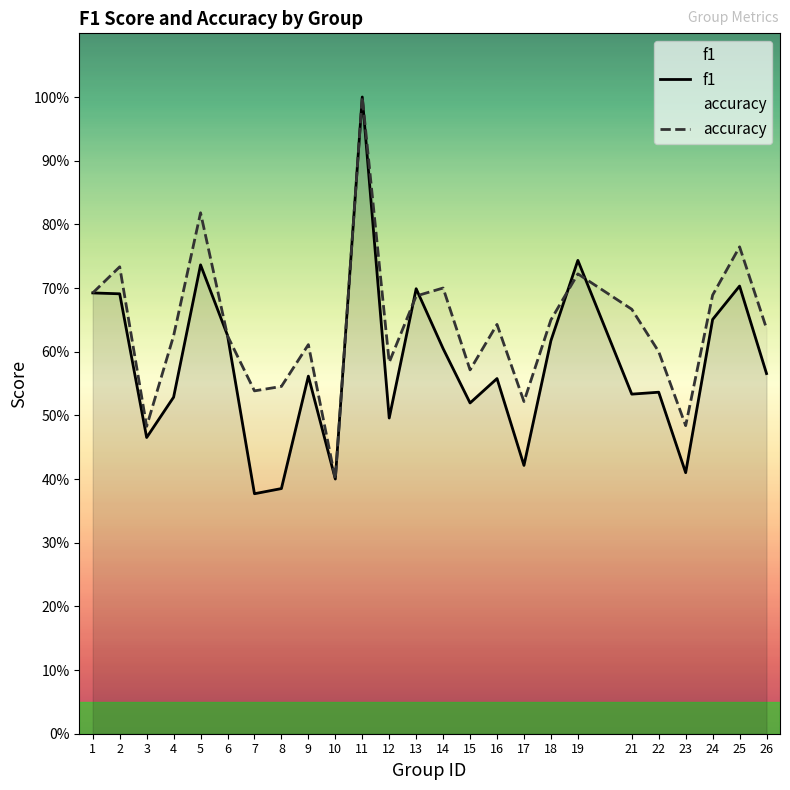

Which category has the highest value across all series?

11